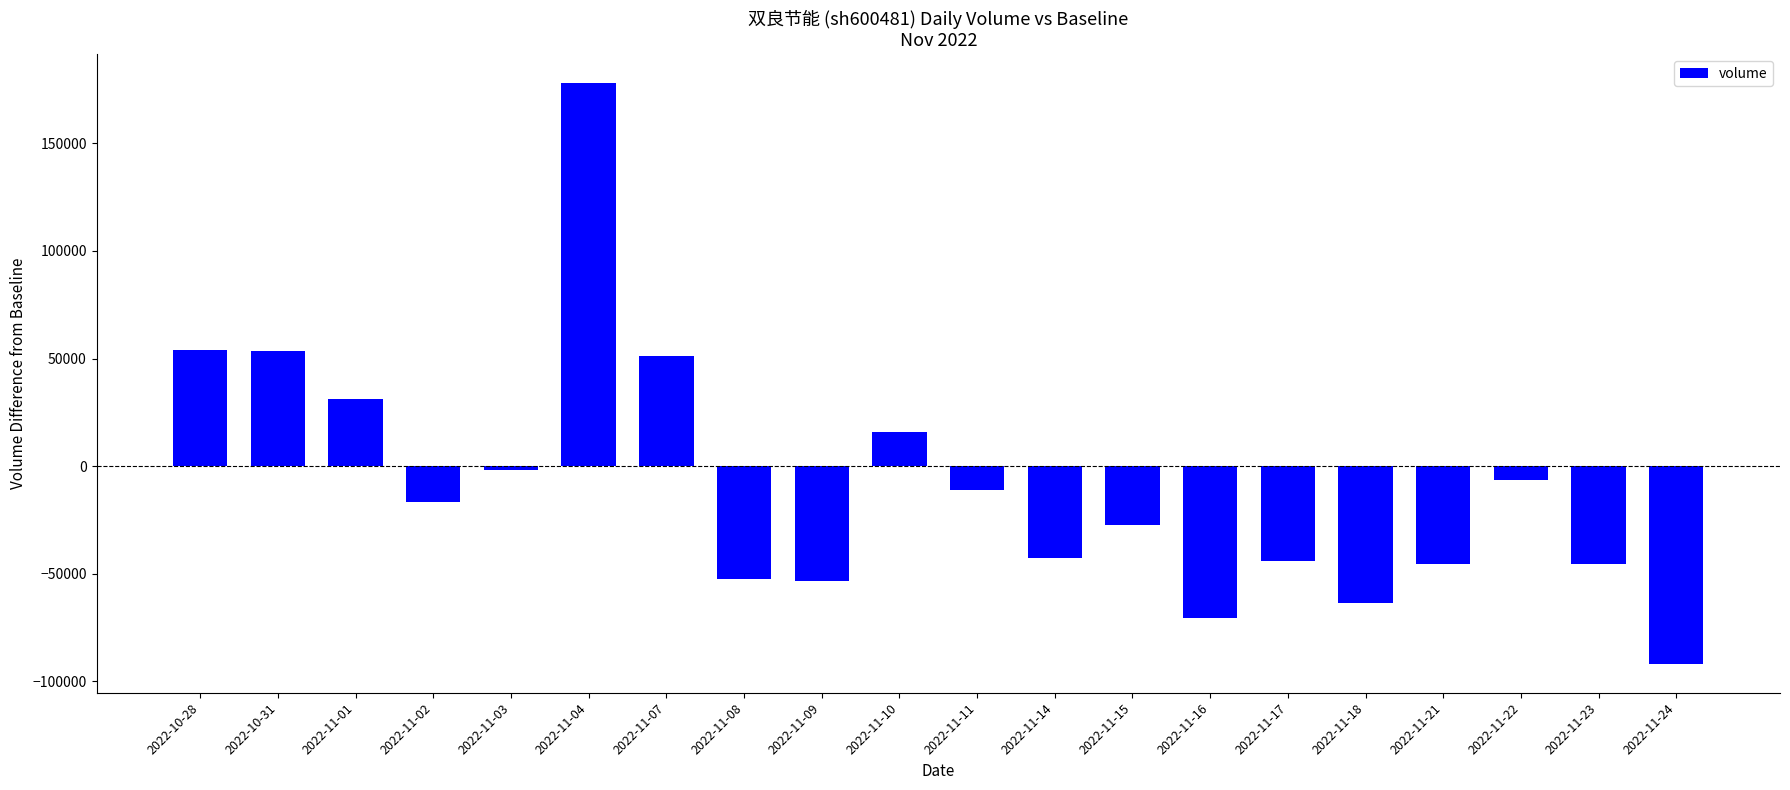

How many data points are less than -16690?

10